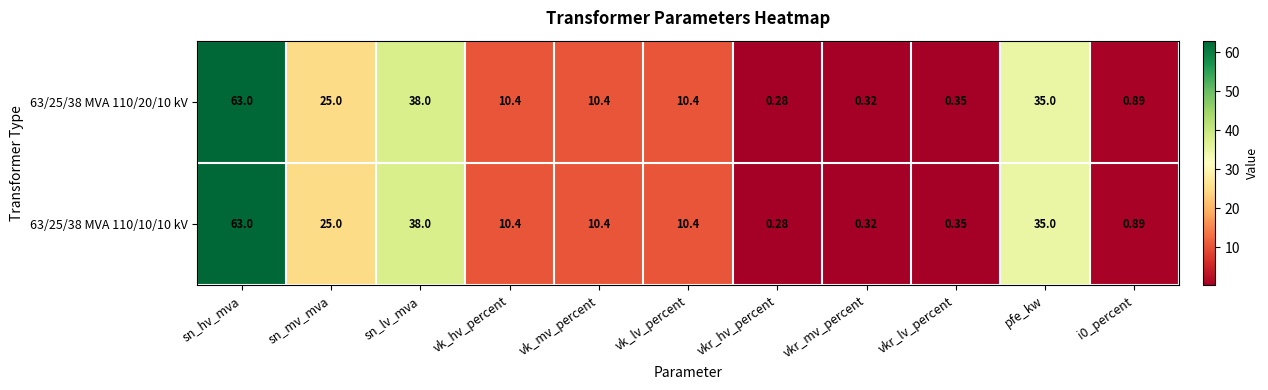

At which category does the chart reach its minimum across all series?

vkr_hv_percent